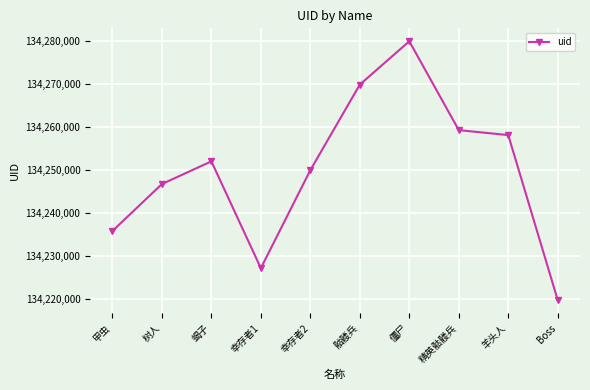

Where is the first local minimum?

幸存者1